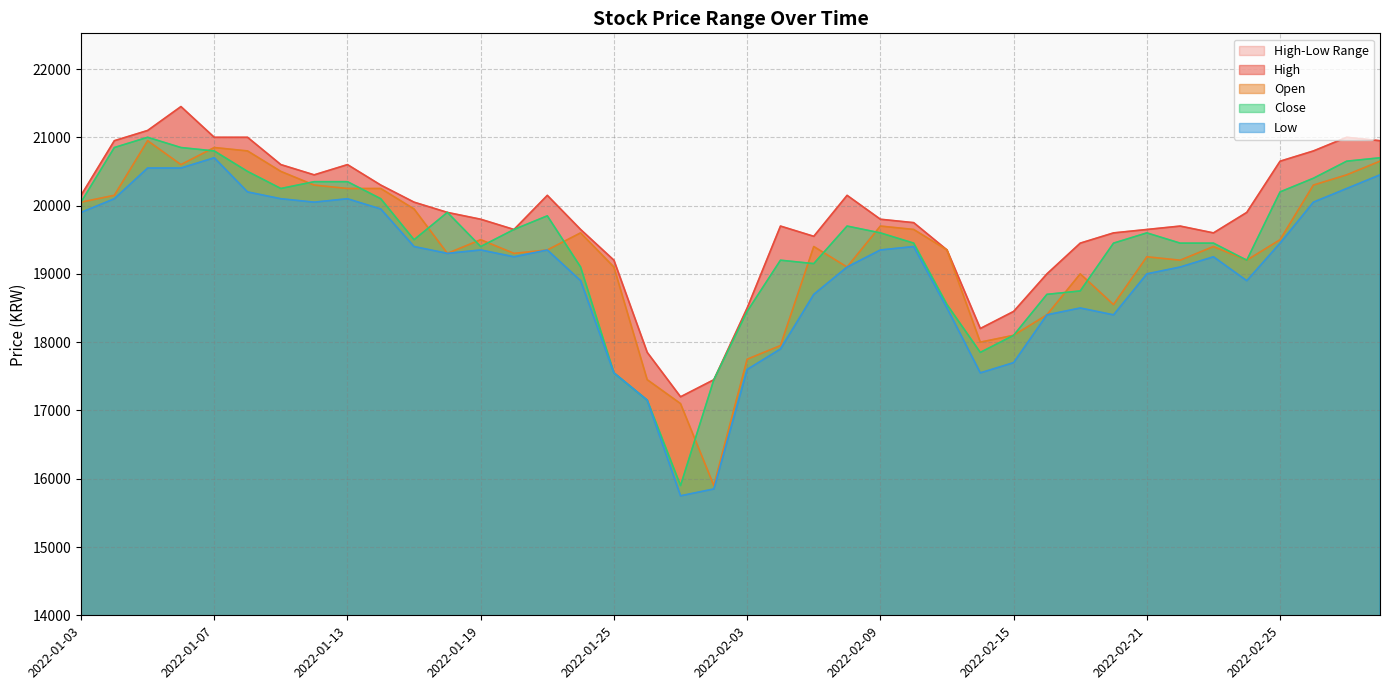

Does the chart display data point markers on the line(s)?

No